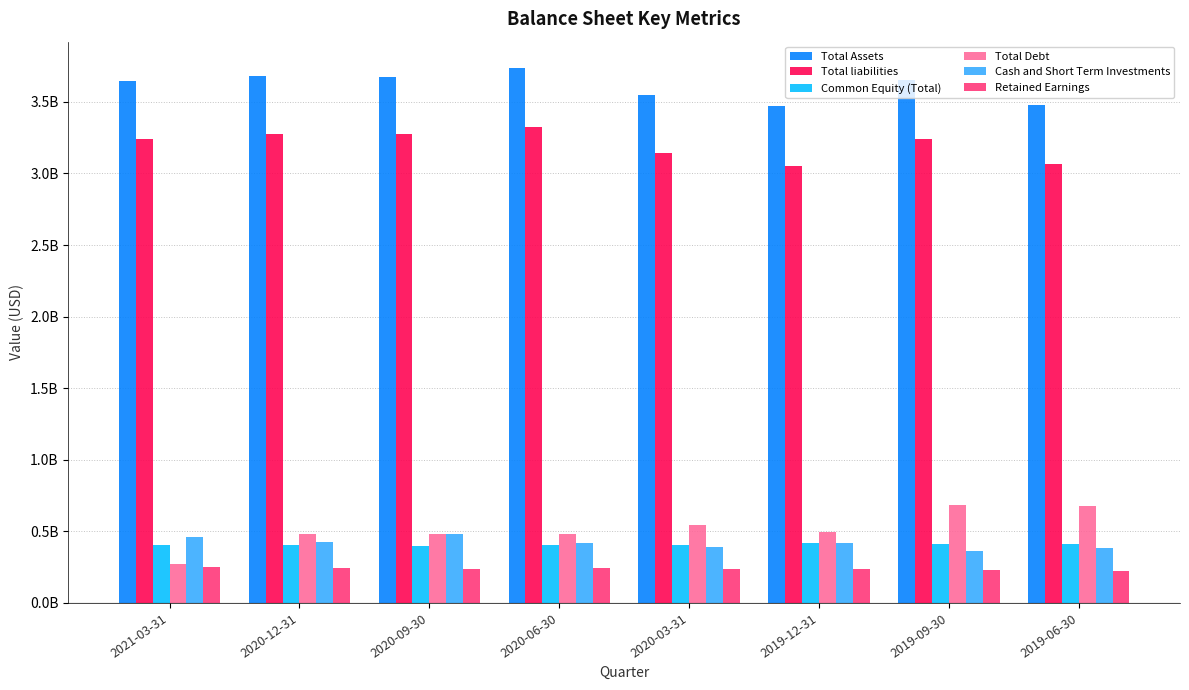

List the labels in order of Retained Earnings value, largest first.

2021-03-31, 2020-06-30, 2020-12-31, 2019-12-31, 2020-03-31, 2020-09-30, 2019-09-30, 2019-06-30